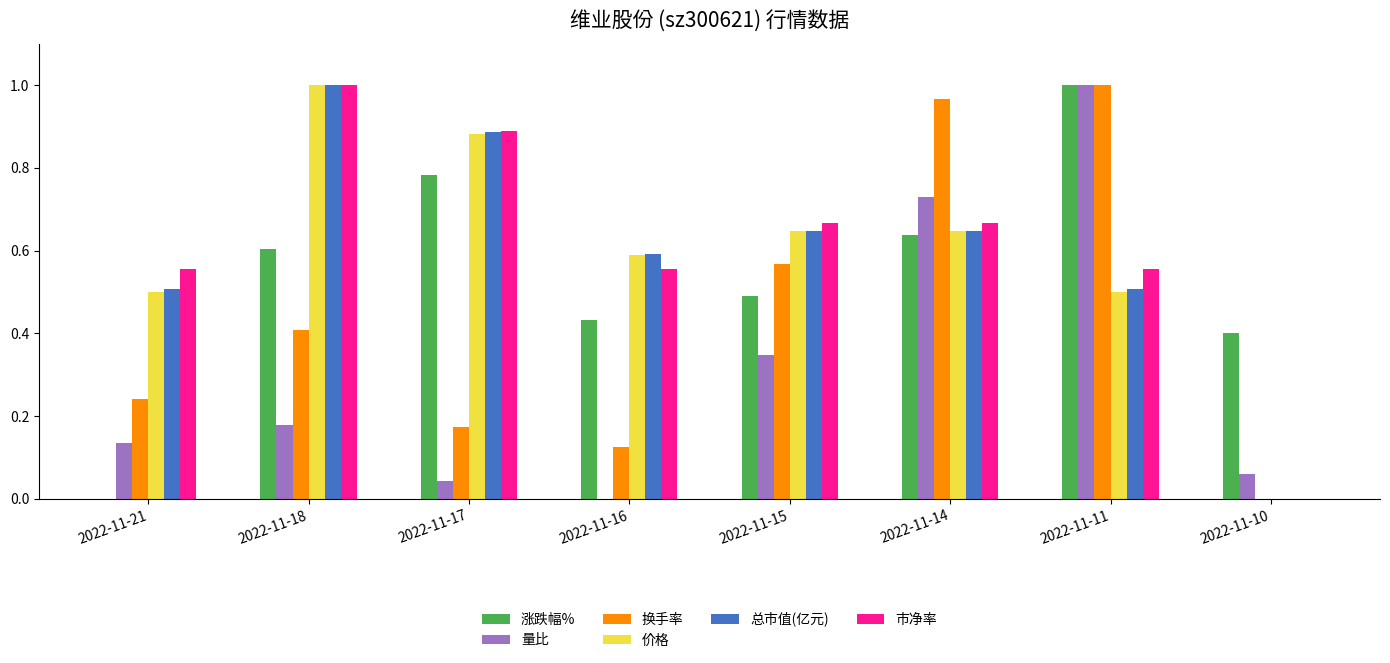

The 换手率 series shows 0.7 at 2022-11-11. True or false?

False